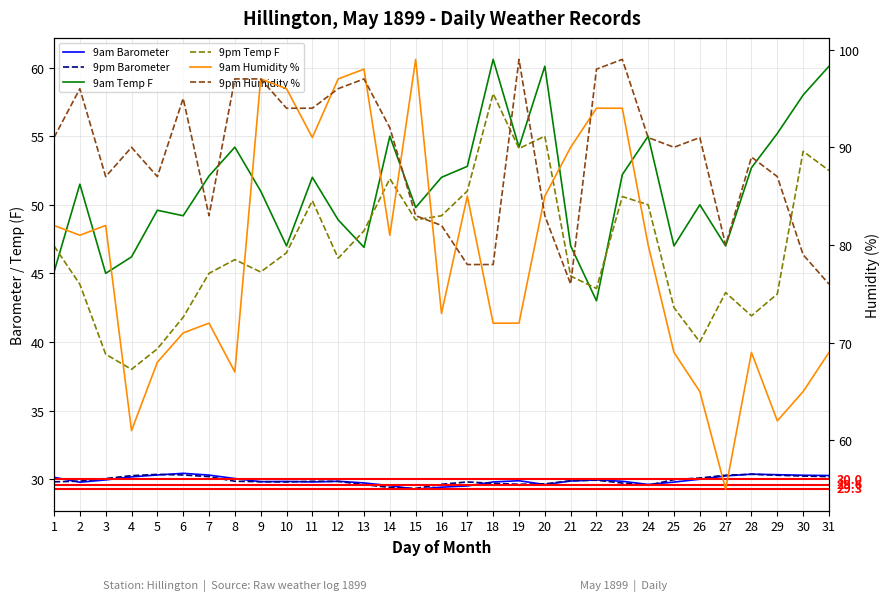

Reading left to right, list all the values displayed in this chart.

9am Barometer: 1=30.1	2=29.8	3=29.9	4=30.2	5=30.3	6=30.4	7=30.3	8=30.0	9=29.8	10=29.8	11=29.8	12=29.8	13=29.7	14=29.5	15=29.3	16=29.4	17=29.5	18=29.8	19=29.9	20=29.6	21=29.9	22=29.9	23=29.8	24=29.6	25=29.8	26=30.0	27=30.2	28=30.4	29=30.3	30=30.3	31=30.3
9pm Barometer: 1=29.8	2=29.9	3=30.0	4=30.2	5=30.3	6=30.3	7=30.2	8=29.8	9=29.8	10=29.8	11=29.8	12=29.8	13=29.6	14=29.4	15=29.3	16=29.6	17=29.8	18=29.7	19=29.6	20=29.6	21=29.9	22=29.9	23=29.7	24=29.6	25=30.0	26=30.1	27=30.3	28=30.4	29=30.3	30=30.2	31=30.2
9am Temp F: 1=45.1	2=51.5	3=45.0	4=46.2	5=49.6	6=49.2	7=52.1	8=54.2	9=51.0	10=47.0	11=52.0	12=48.9	13=46.9	14=55.0	15=49.8	16=52.0	17=52.8	18=60.6	19=54.2	20=60.1	21=47.0	22=43.0	23=52.2	24=55.0	25=47.0	26=50.0	27=47.0	28=52.7	29=55.2	30=58.0	31=60.1
9pm Temp F: 1=47.0	2=44.2	3=39.1	4=38.0	5=39.5	6=41.8	7=45.0	8=46.0	9=45.1	10=46.5	11=50.3	12=46.1	13=48.1	14=51.9	15=48.9	16=49.2	17=51.0	18=58.1	19=54.1	20=55.0	21=44.8	22=43.9	23=50.6	24=50.0	25=42.5	26=40.0	27=43.6	28=41.9	29=43.5	30=53.9	31=52.5
9am Humidity %: 1=82.0	2=81.0	3=82.0	4=61.0	5=68.0	6=71.0	7=72.0	8=67.0	9=97.0	10=96.0	11=91.0	12=97.0	13=98.0	14=81.0	15=99.0	16=73.0	17=85.0	18=72.0	19=72.0	20=85.0	21=90.0	22=94.0	23=94.0	24=80.0	25=69.0	26=65.0	27=55.0	28=69.0	29=62.0	30=65.0	31=69.0
9pm Humidity %: 1=91.0	2=96.0	3=87.0	4=90.0	5=87.0	6=95.0	7=83.0	8=97.0	9=97.0	10=94.0	11=94.0	12=96.0	13=97.0	14=92.0	15=83.0	16=82.0	17=78.0	18=78.0	19=99.0	20=83.0	21=76.0	22=98.0	23=99.0	24=91.0	25=90.0	26=91.0	27=80.0	28=89.0	29=87.0	30=79.0	31=76.0